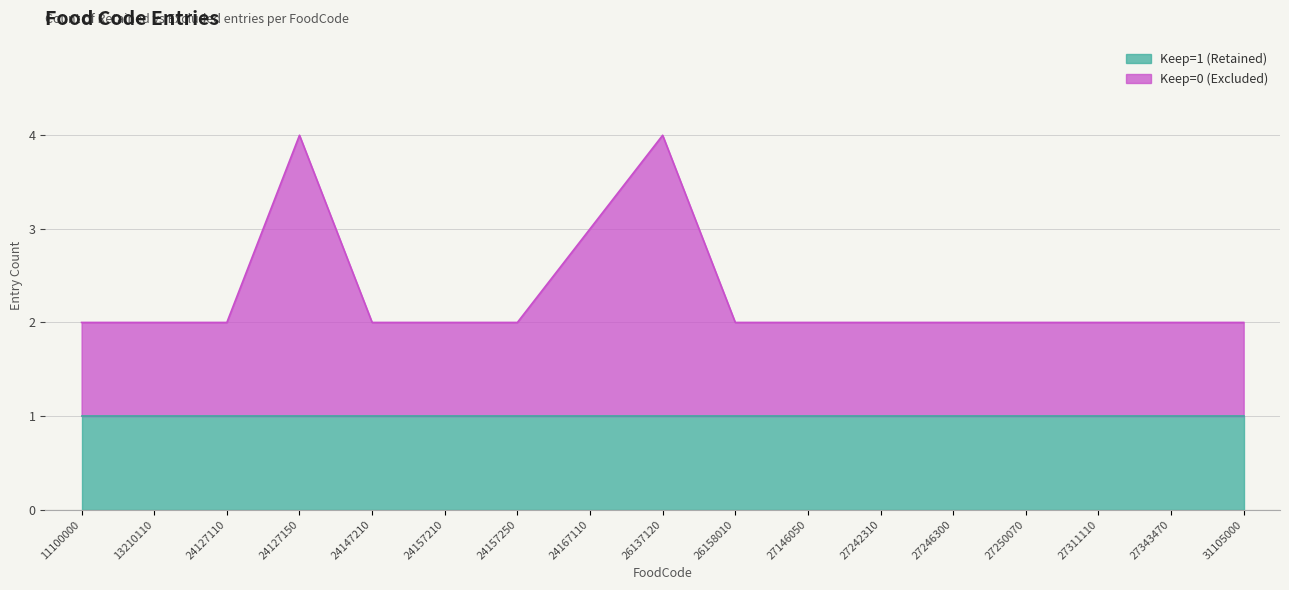

How many interior local peaks (higher than both neighbors) does the data have?

2